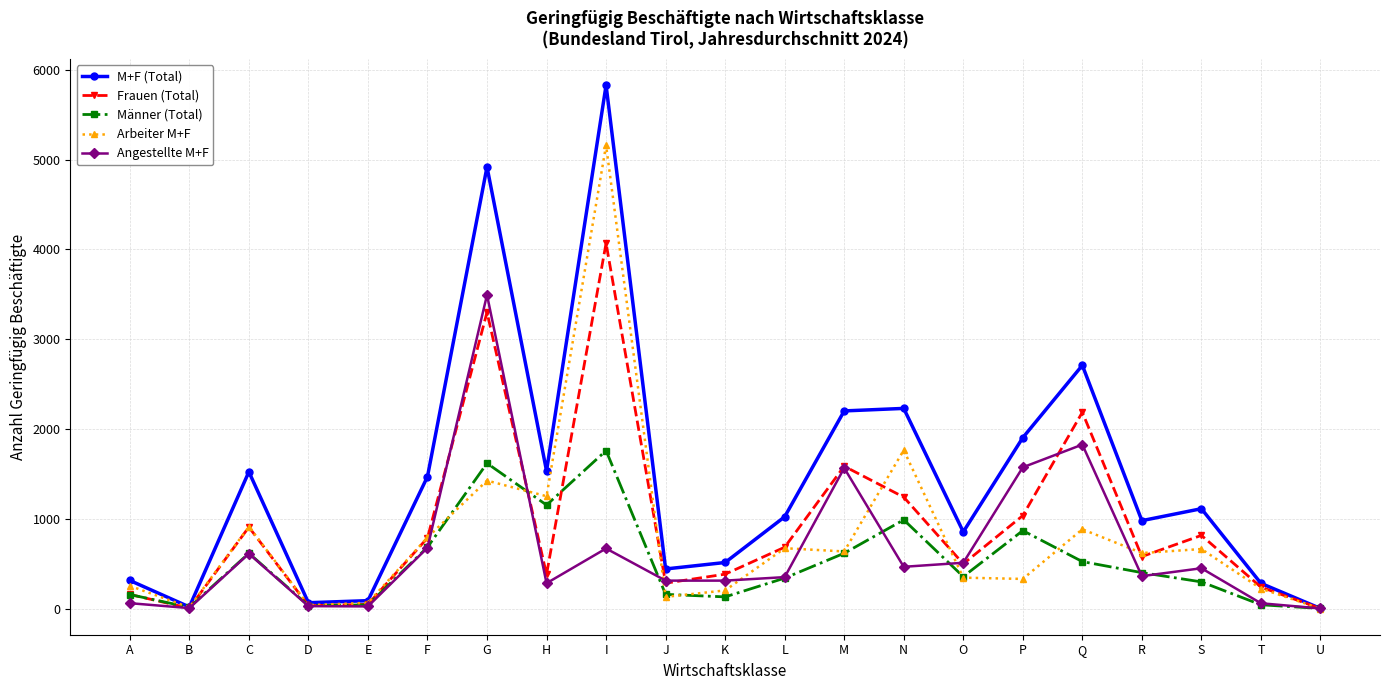

What is the sum of all Frauen (Total) values?

19209